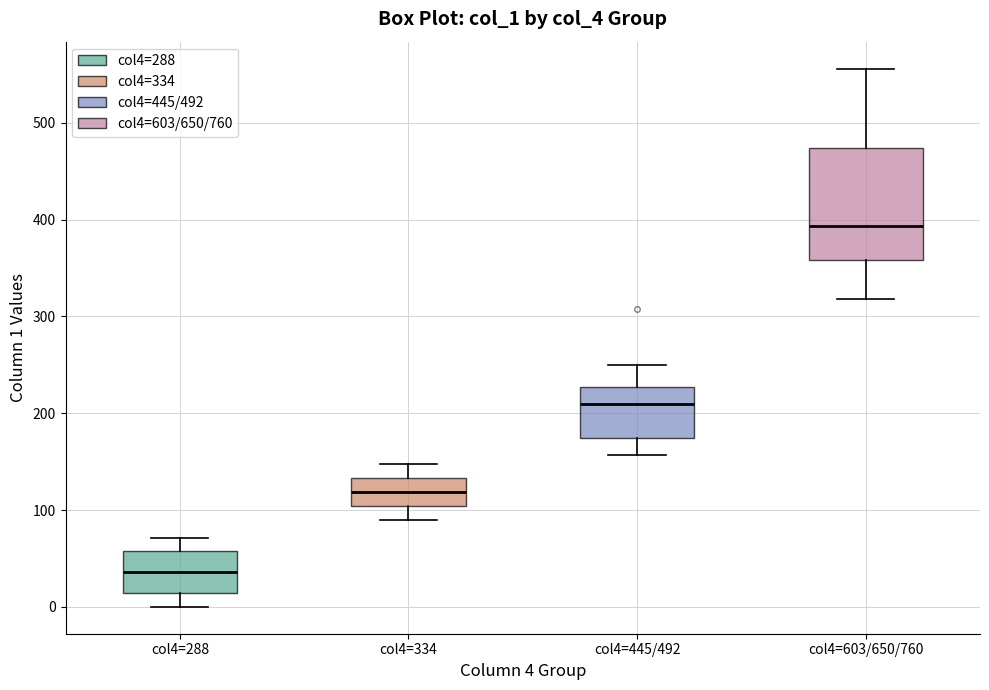

Which box has the highest median line?

col4=603/650/760